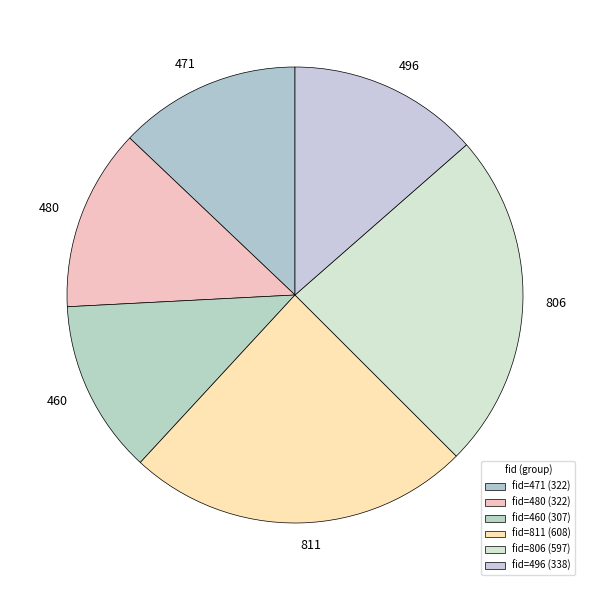

How many segments does this pie chart have?

6